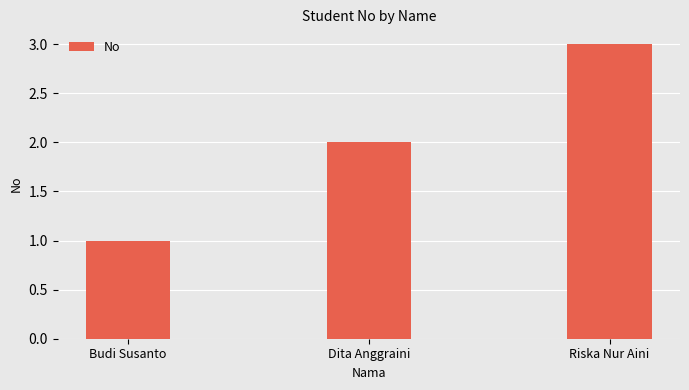

What is the sum of the values at Dita Anggraini and Riska Nur Aini?

5